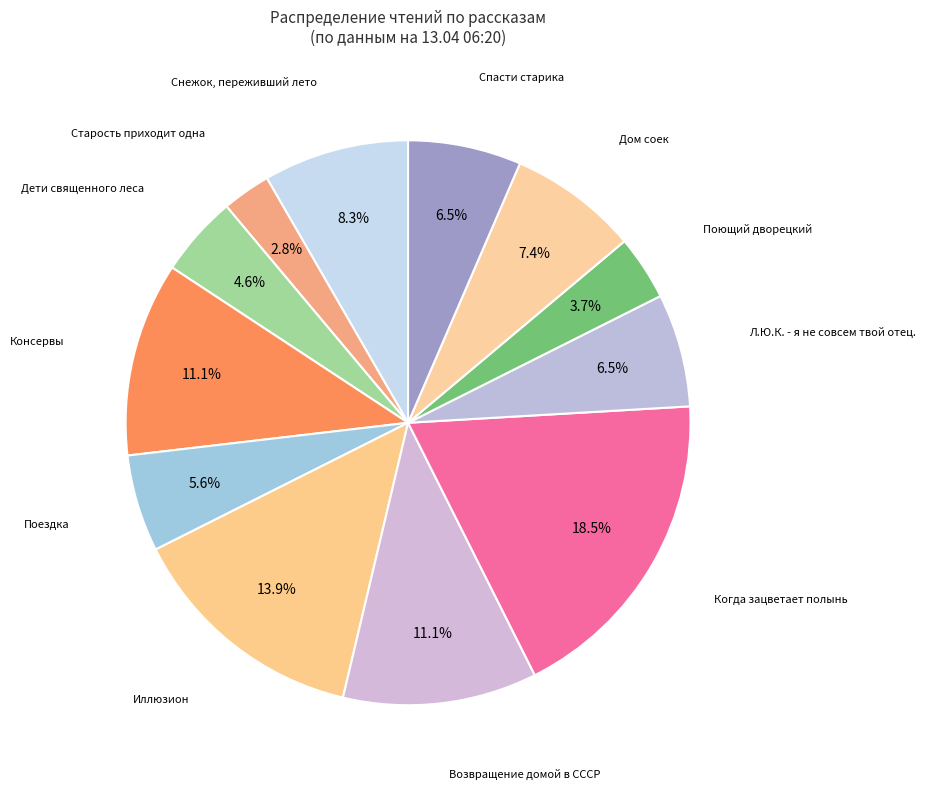

To the nearest percent, what is the average slice percentage?

8%